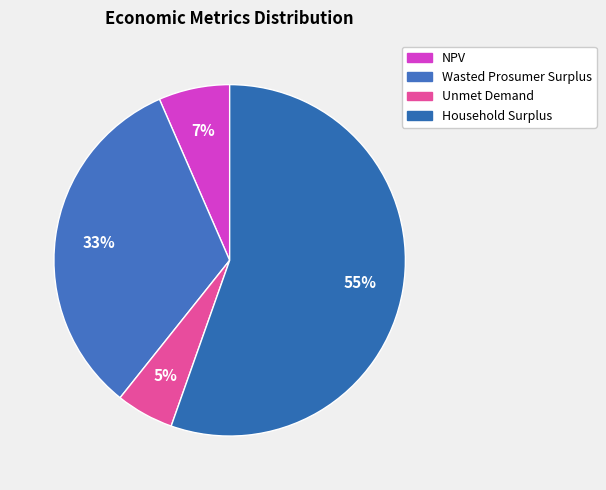

Do Household Surplus and NPV together represent more than half of the pie?

Yes